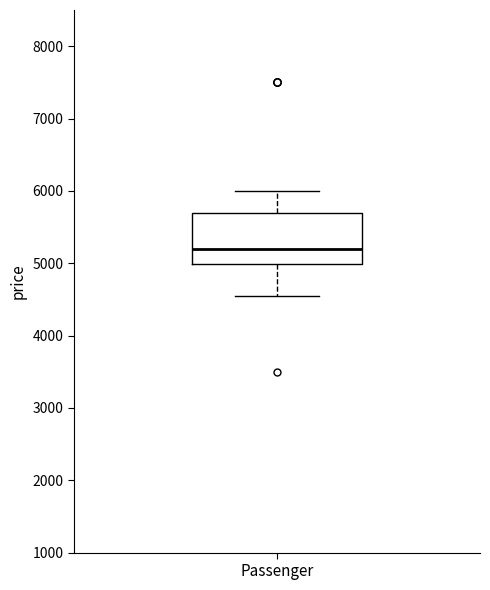

Where does the upper whisker of the box for Passenger end on the y-axis? The values are not printed on the chart, so give them approximately, as read against the axis.

6000